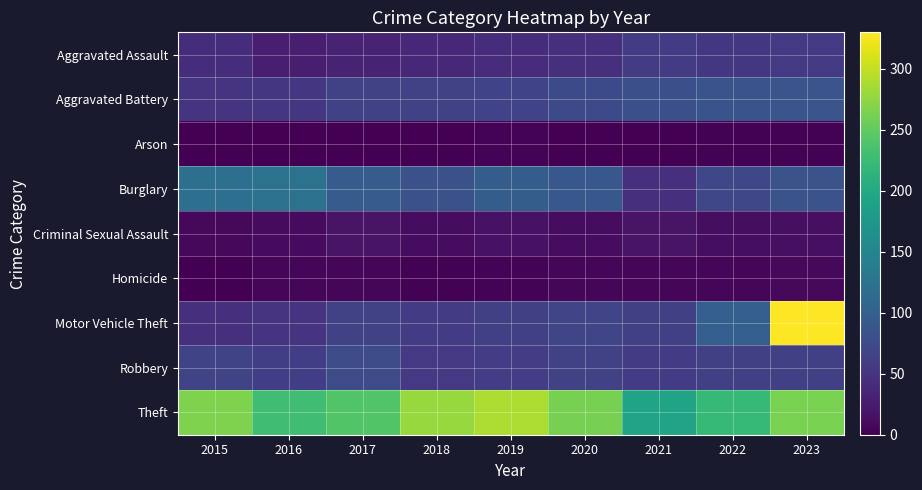

Reading left to right, what are all the values shown in this chart?

Aggravated Assault: 2015=43	2016=28	2017=33	2018=38	2019=42	2020=45	2021=59	2022=54	2023=56
Aggravated Battery: 2015=51	2016=52	2017=64	2018=64	2019=67	2020=74	2021=81	2022=86	2023=87
Arson: 2015=1	2016=1	2017=1	2018=1	2019=3	2020=0	2021=1	2022=2	2023=2
Burglary: 2015=120	2016=125	2017=96	2018=82	2019=97	2020=89	2021=44	2022=70	2023=84
Criminal Sexual Assault: 2015=7	2016=10	2017=18	2018=11	2019=16	2020=11	2021=17	2022=12	2023=14
Homicide: 2015=1	2016=4	2017=4	2018=2	2019=3	2020=6	2021=5	2022=6	2023=7
Motor Vehicle Theft: 2015=44	2016=50	2017=65	2018=59	2019=62	2020=69	2021=63	2022=98	2023=330
Robbery: 2015=68	2016=61	2017=77	2018=55	2019=60	2020=64	2021=59	2022=63	2023=62
Theft: 2015=266	2016=229	2017=241	2018=279	2019=290	2020=262	2021=193	2022=221	2023=264